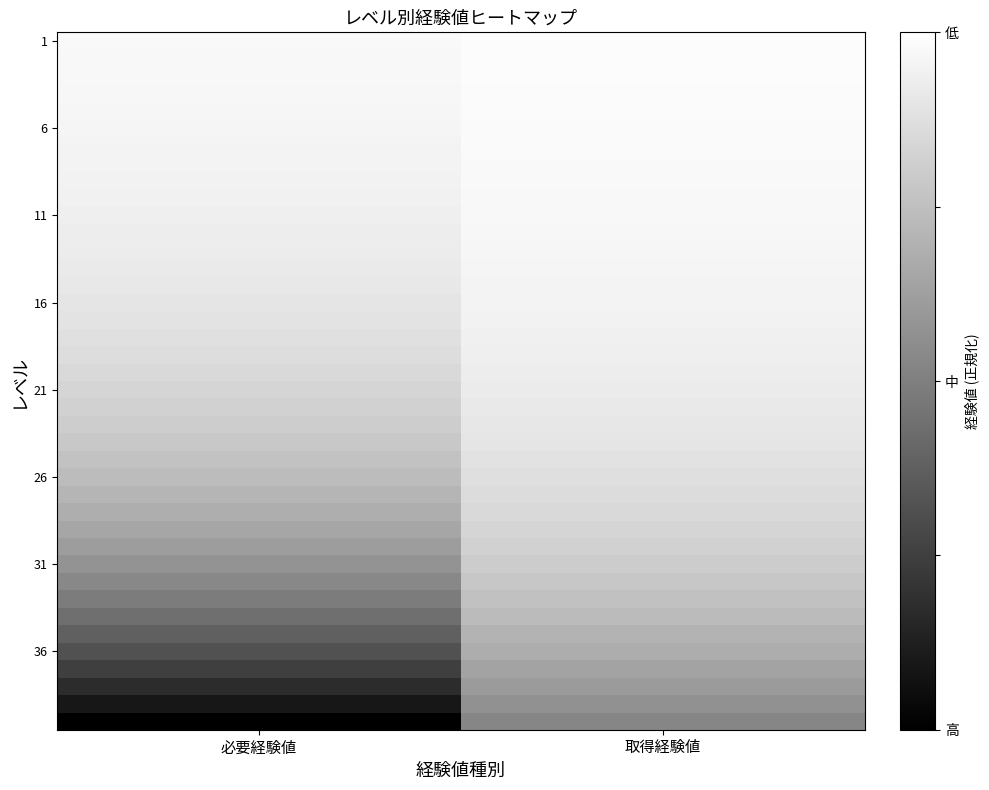

At which category is the sum across all series the highest?

取得経験値